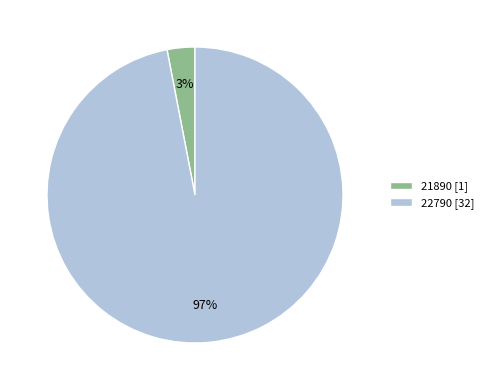

Is the sum of 22790 [32] and 21890 [1] greater than half?

Yes